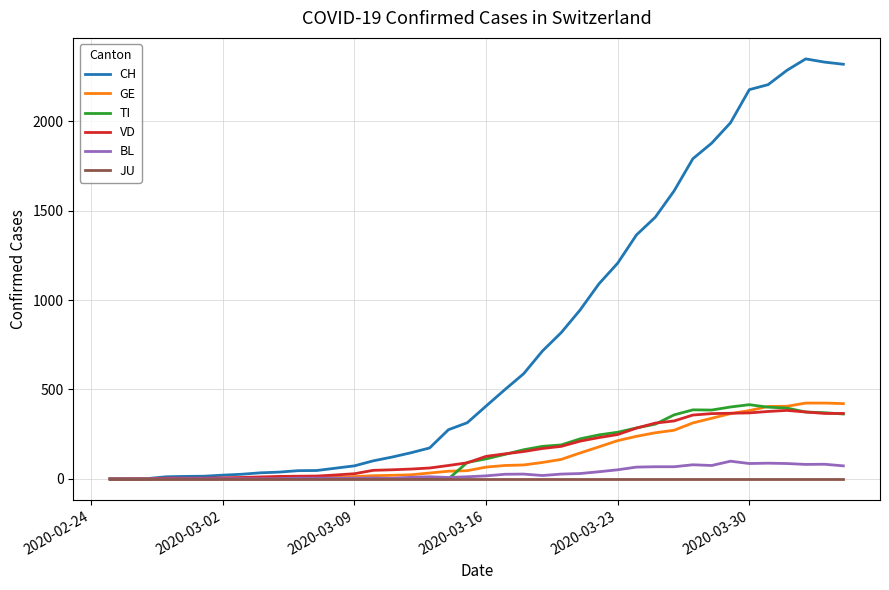

Which series has the largest total across all categories?

CH